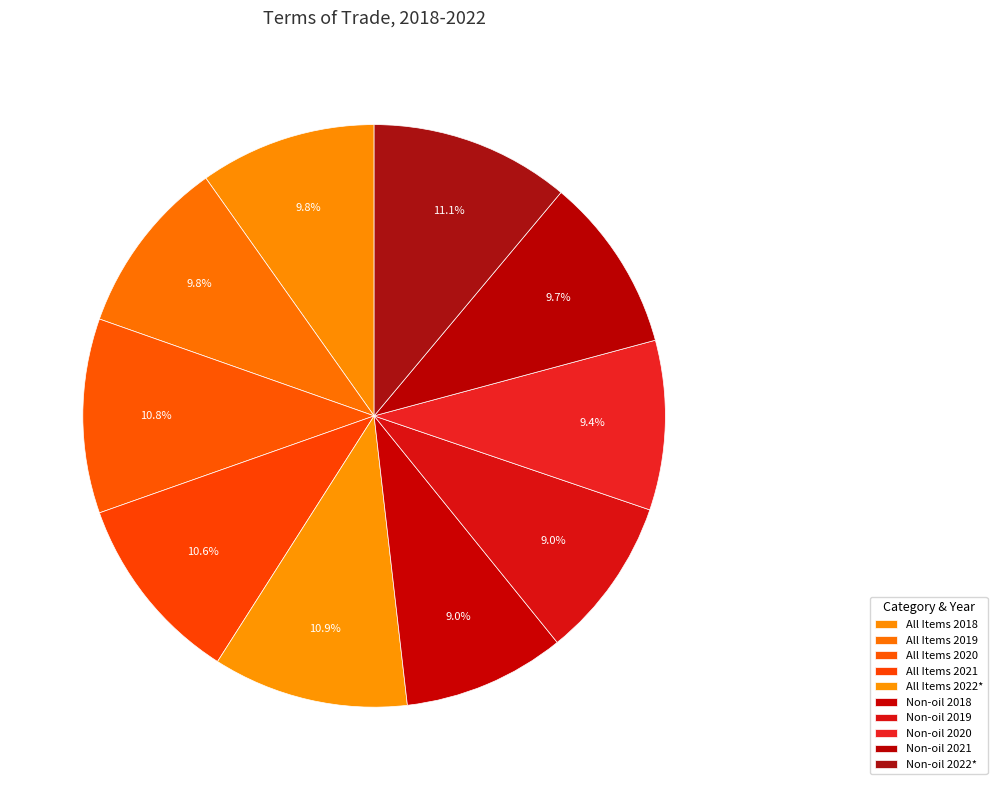

Which category has the biggest portion of the pie?

Non-oil Items 2022*